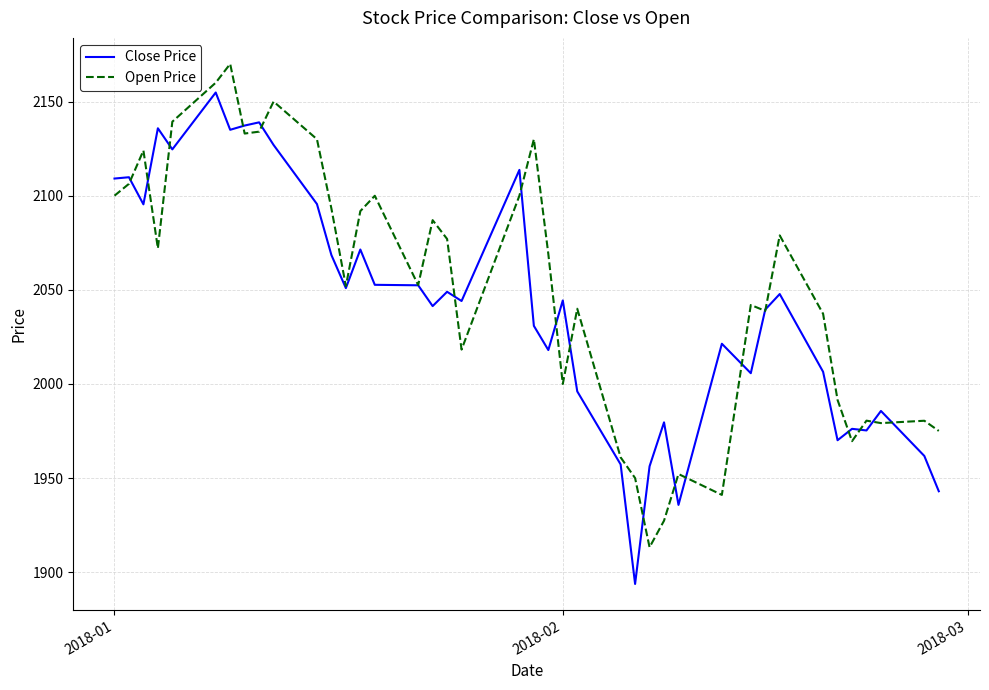

At how many categories does at least one series exceed 1898?

40